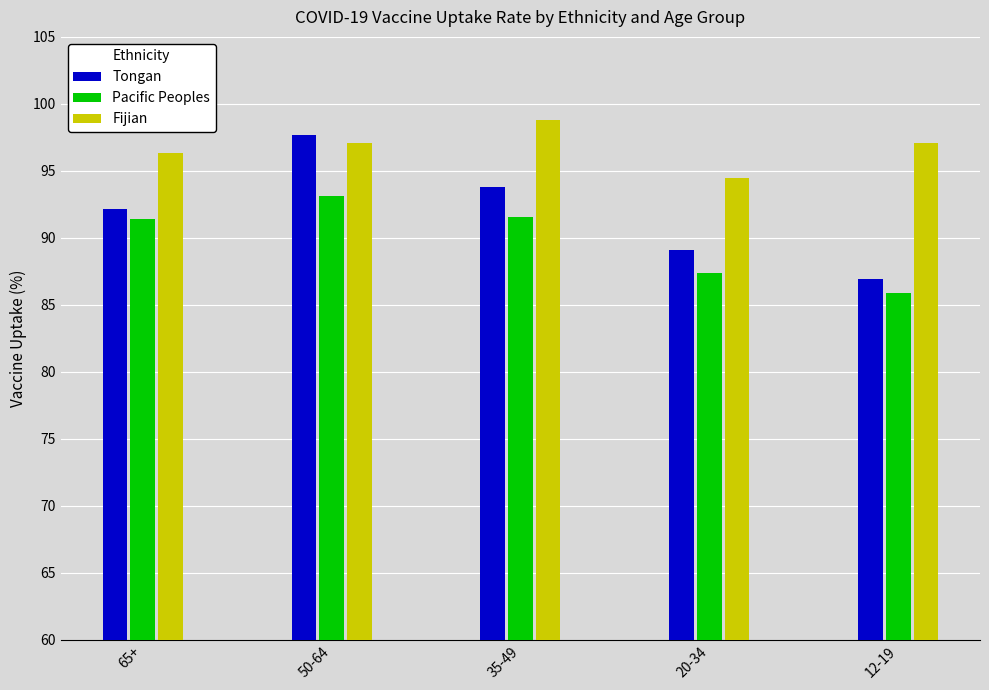

What is the sum of all Fijian values?

483.8